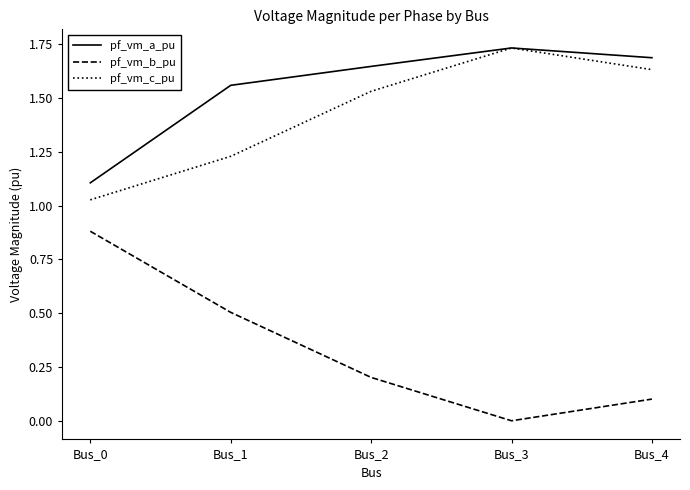

At which label does pf_vm_c_pu reach its peak?

Bus_3